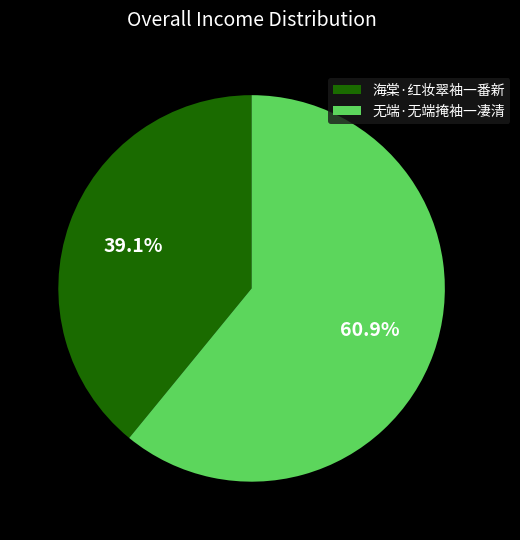

The 无端·无端掩袖一凄清 slice represents 74% of the pie. True or false?

False